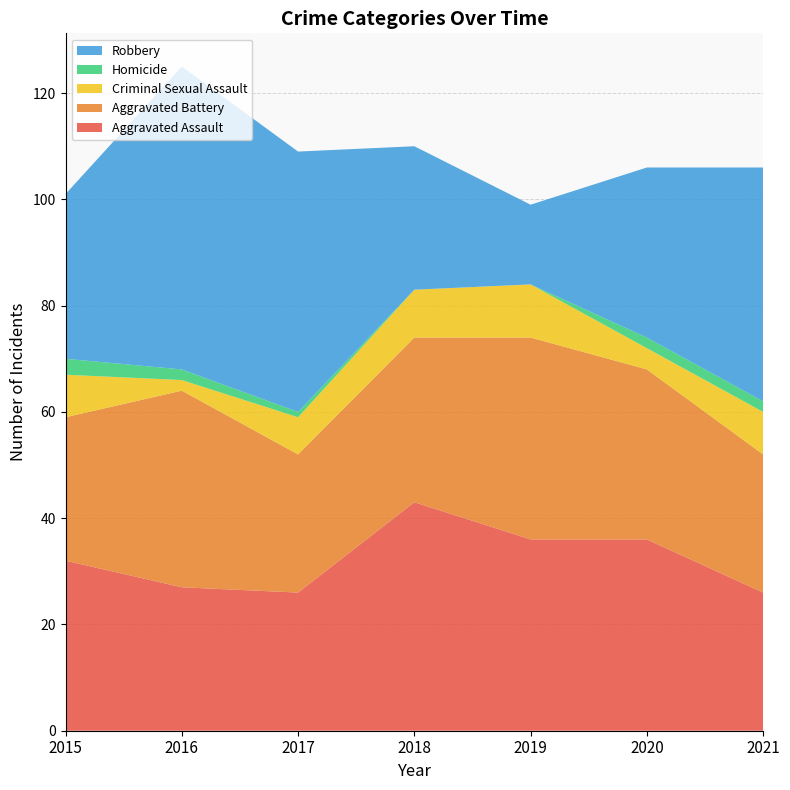

Reading left to right, what are all the values shown in this chart?

Aggravated Assault: 32	27	26	43	36	36	26
Aggravated Battery: 27	37	26	31	38	32	26
Criminal Sexual Assault: 8	2	7	9	10	4	8
Homicide: 3	2	1	0	0	2	2
Robbery: 31	57	49	27	15	32	44